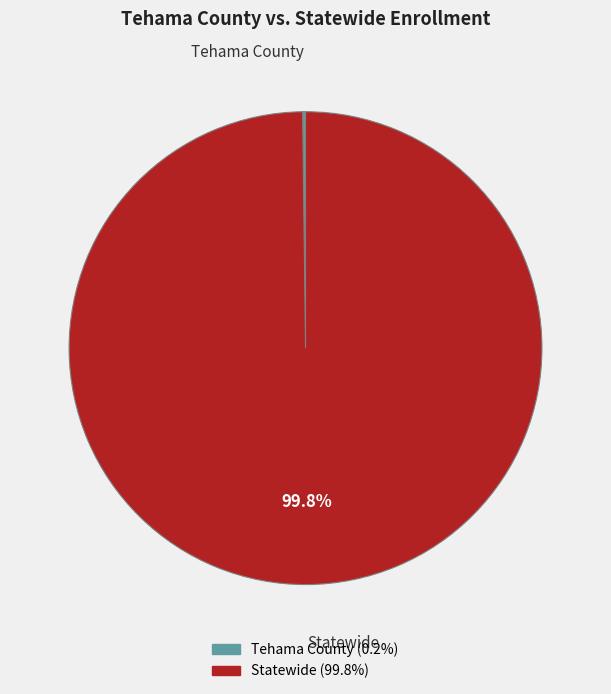

Is it true that Statewide is 87% of the pie?

False